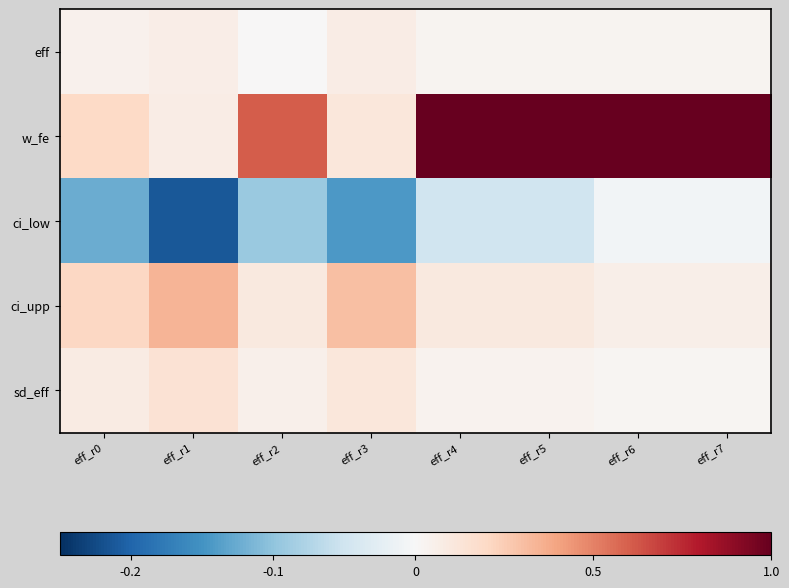

At eff_r0, list the series in order from largest to smallest.

ci_upp, w_fe, sd_eff, eff, ci_low